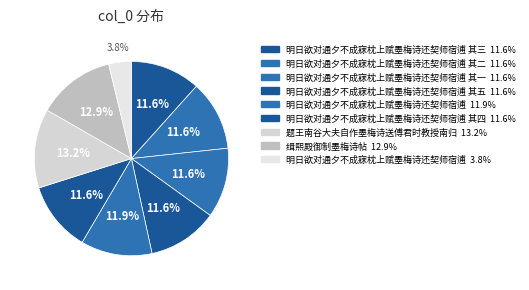

To the nearest percent, what is the average slice percentage?

11%